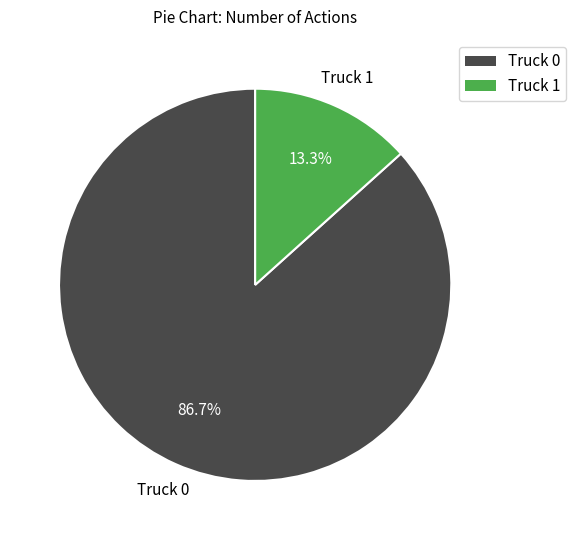

Which category accounts for the majority?

Truck 0